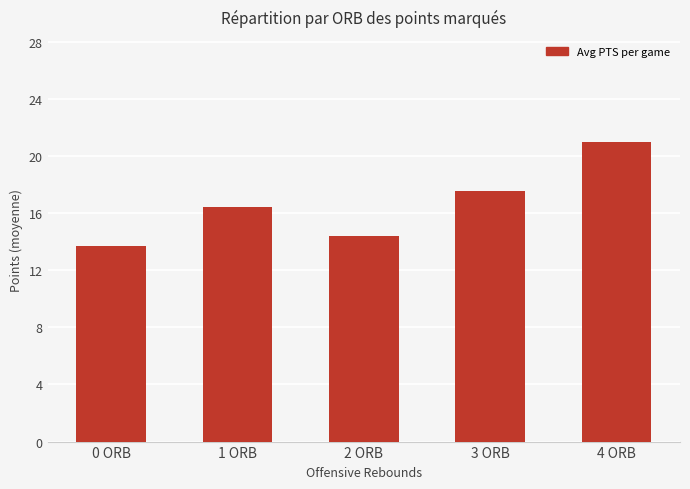

What is the approximate value at 3 ORB?

17.6